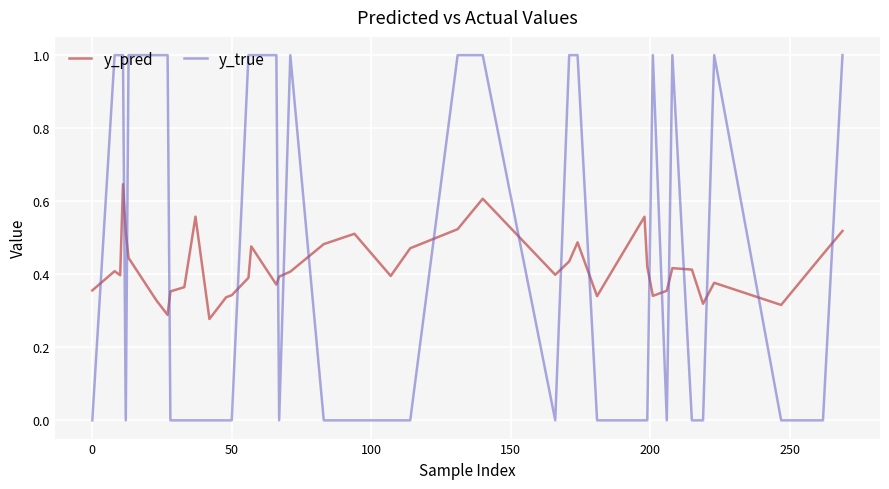

What is the greatest value displayed?

1.0